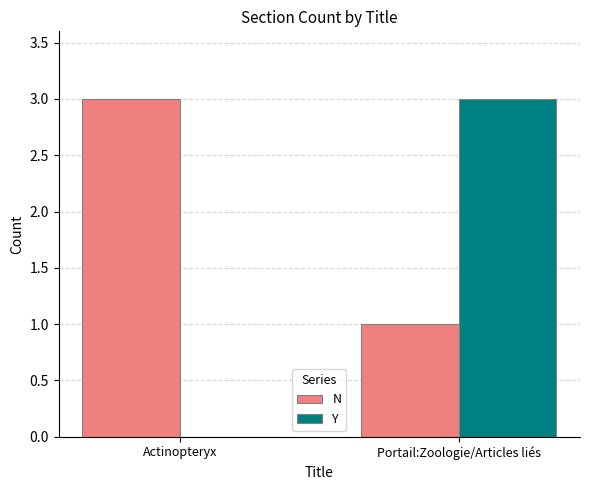

What is the sum of the Y values at Actinopteryx and Portail:Zoologie/Articles liés?

3